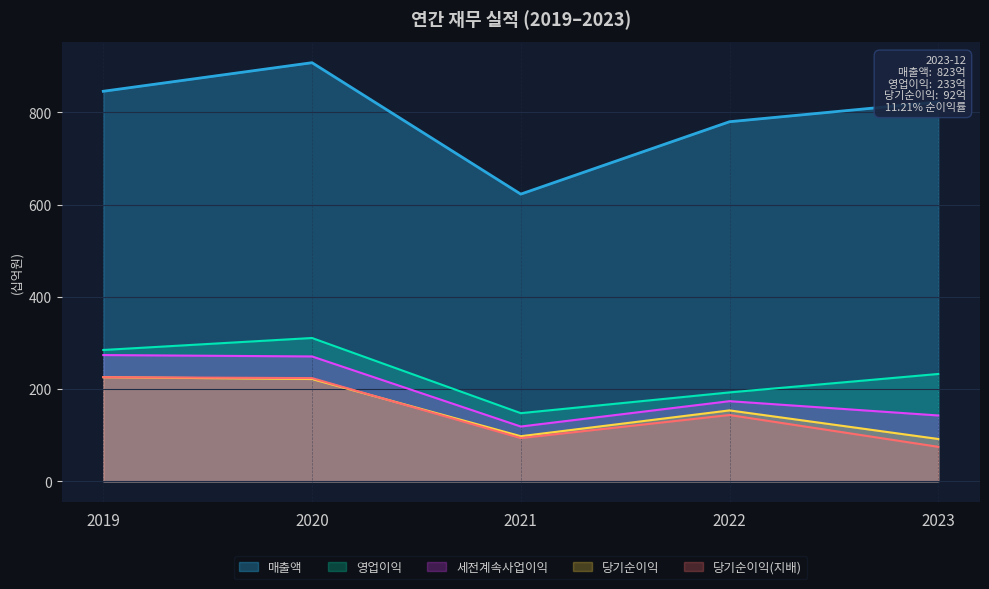

How many categories are shown in the chart?

5